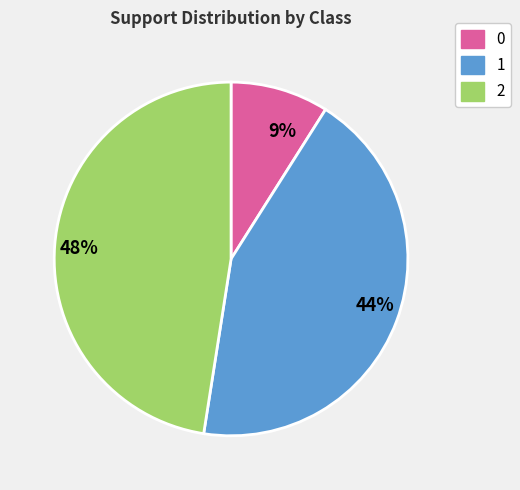

What percentage is the 2 slice, to the nearest percent?

48%